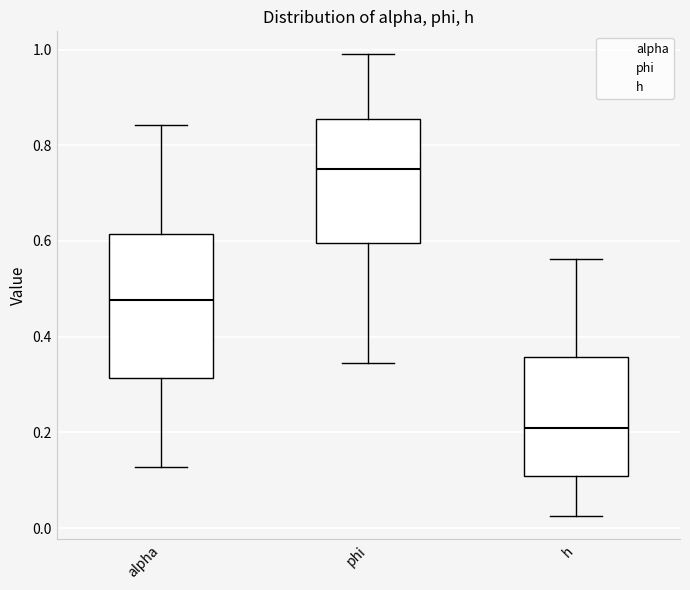

Where is the lower edge of the box for phi on the y-axis? The values are not printed on the chart, so give them approximately, as read against the axis.

0.60